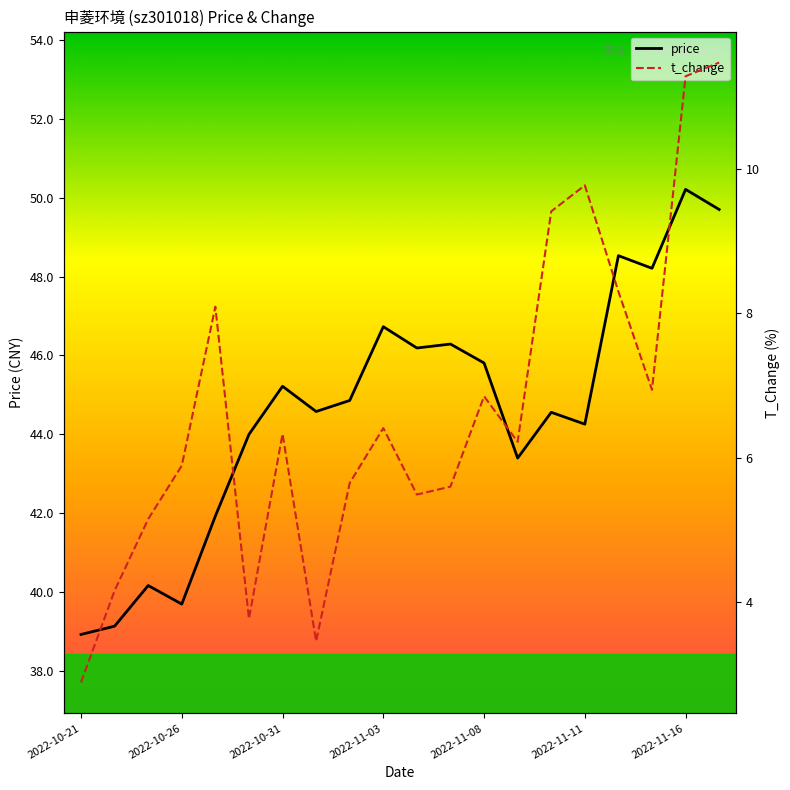

What are all the series names shown in the legend?

price, t_change